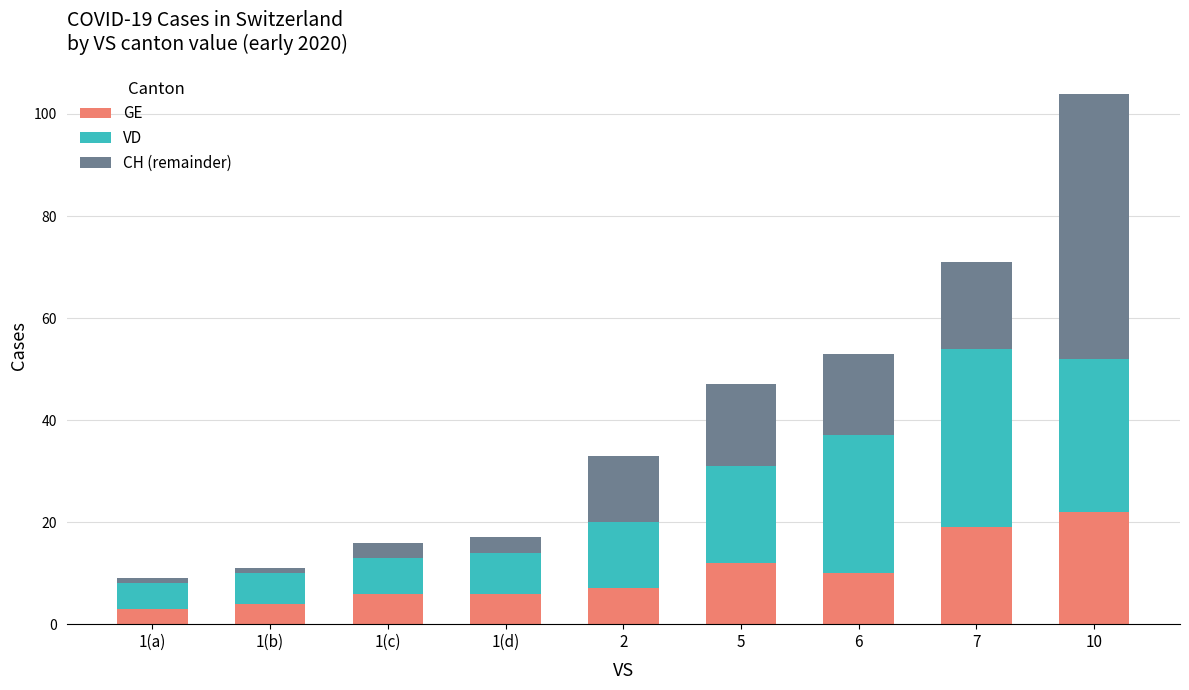

Does the chart contain any negative values?

No